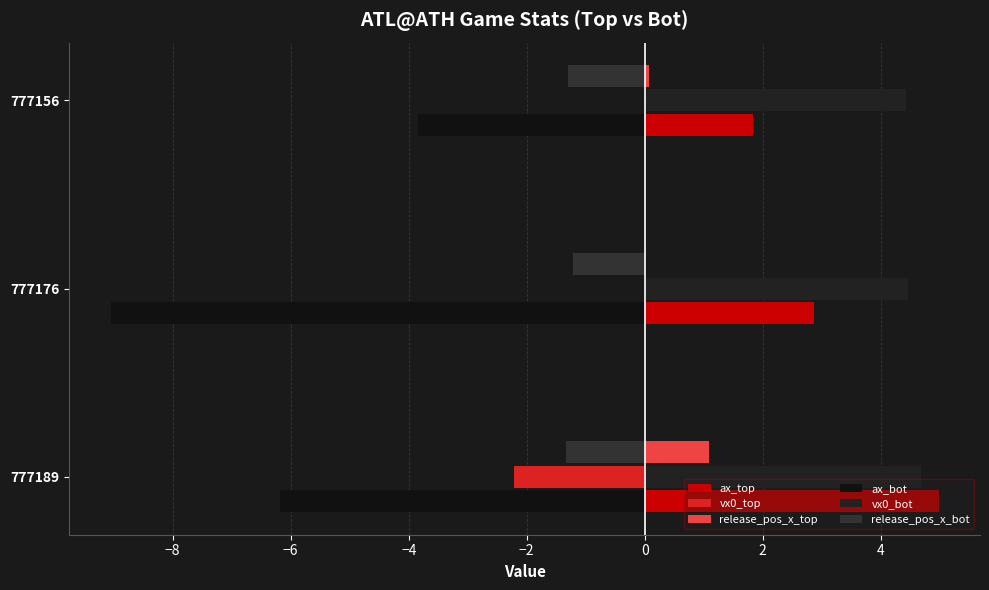

How many values in release_pos_x_top are below zero?

1